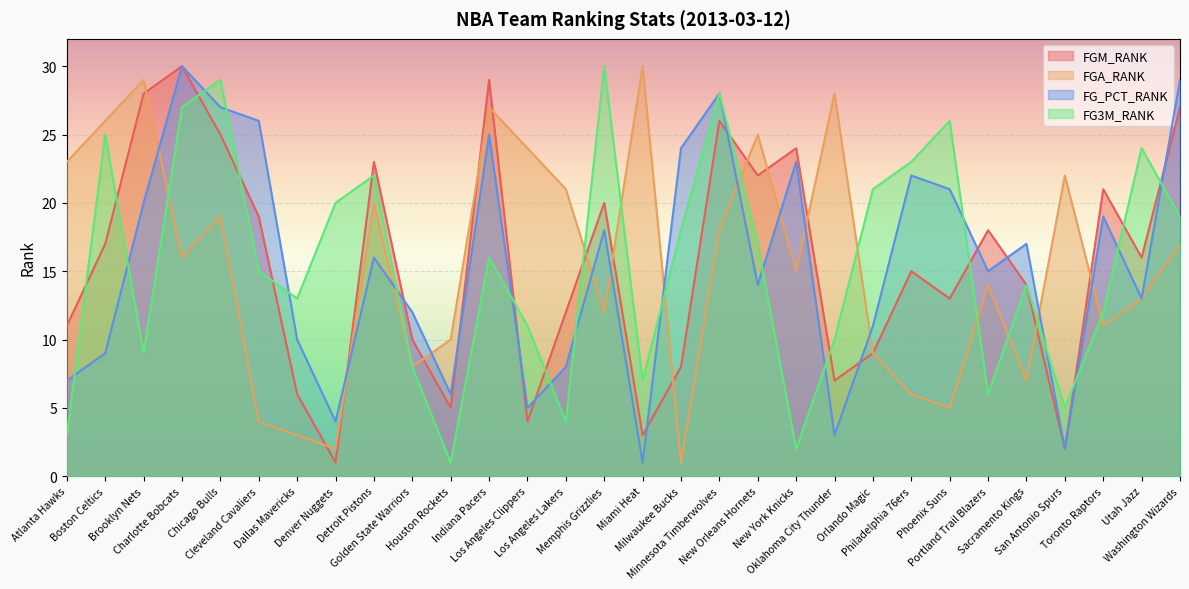

What is the difference between the second highest and minimum values in the FG_PCT_RANK series?

28